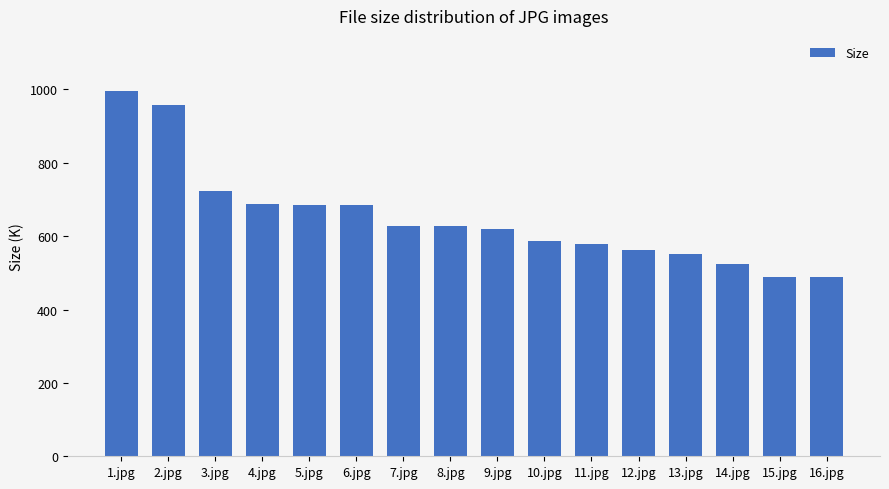

Is it true that the value at 5.jpg is 685.5?

True